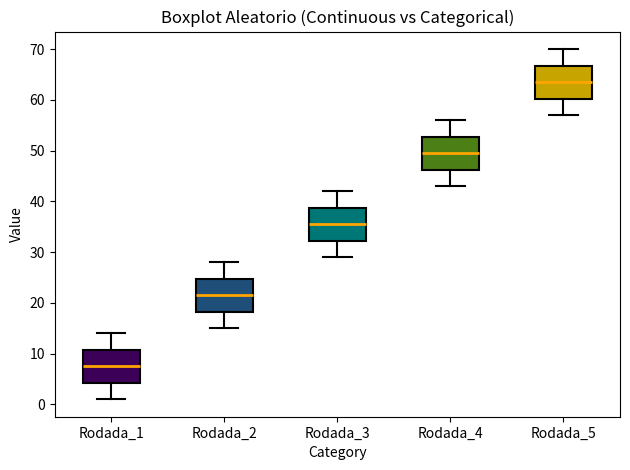

Which box's median line is the highest?

Rodada_5